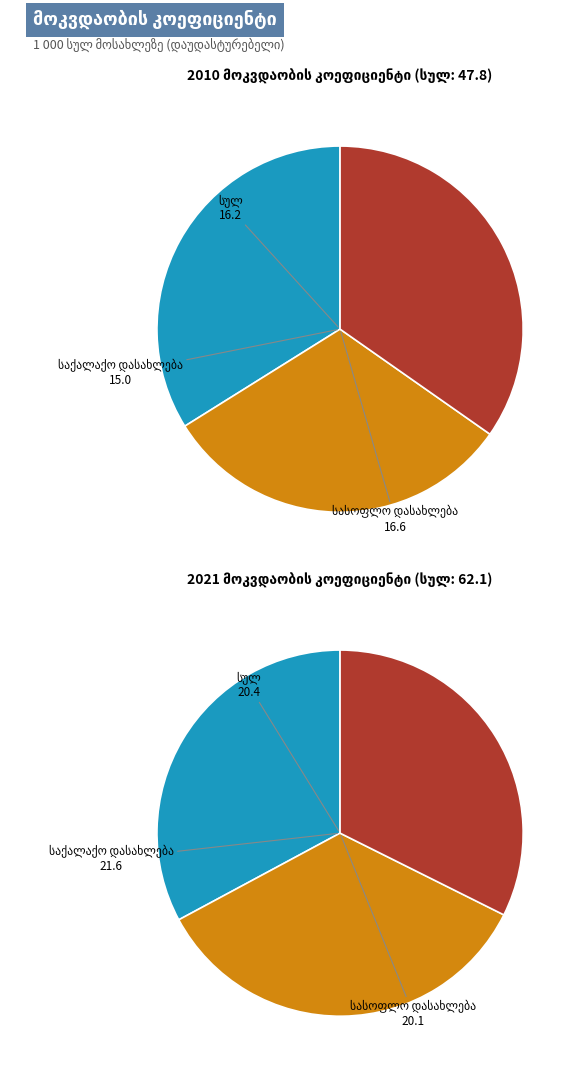

To the nearest percent, what is the average slice percentage?

33%